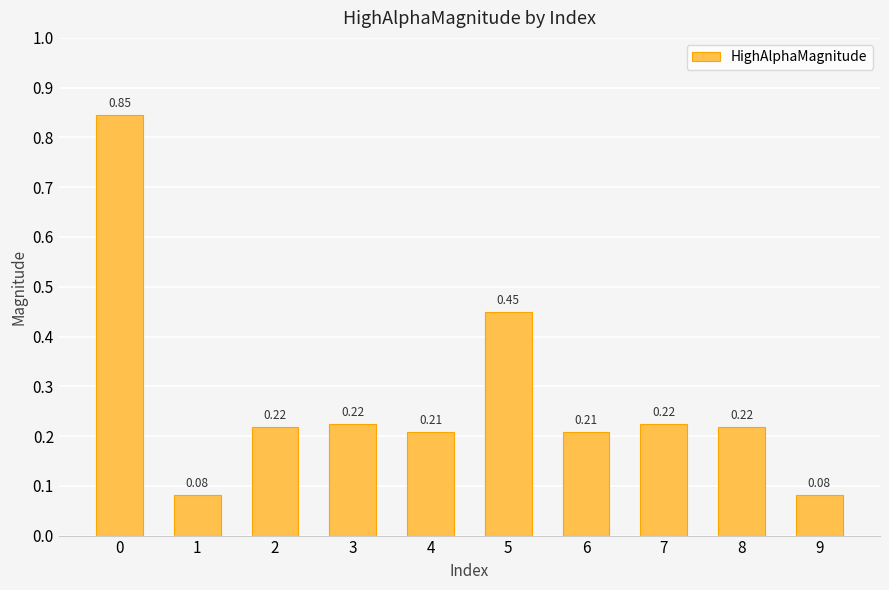

What is the difference between the second highest and second lowest values?

0.4